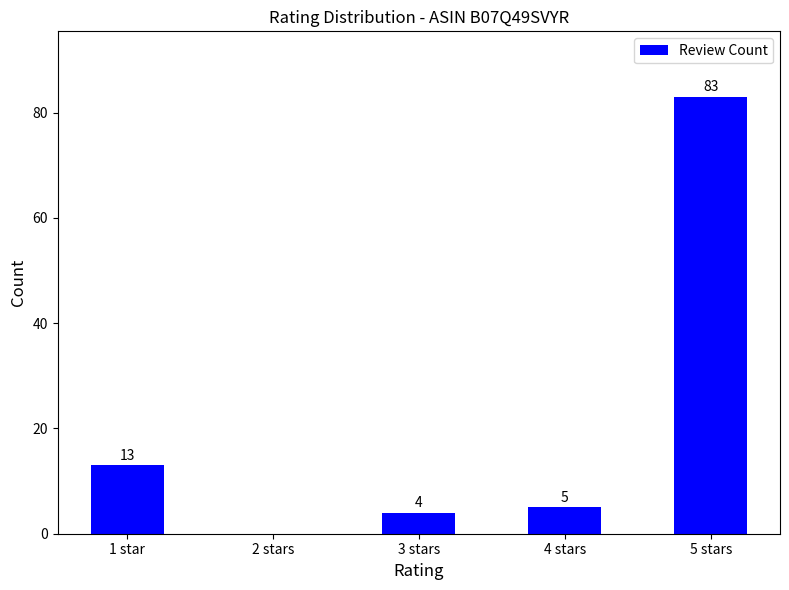

What is the change in value from 2 stars to 5 stars?

+83